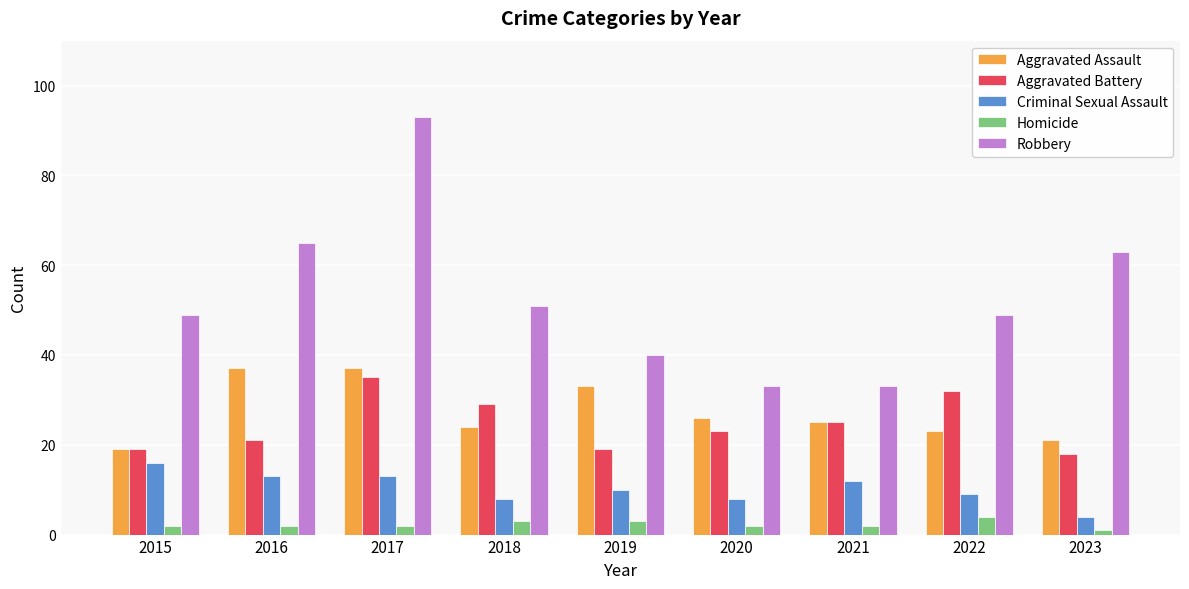

How many series are shown in this chart?

5